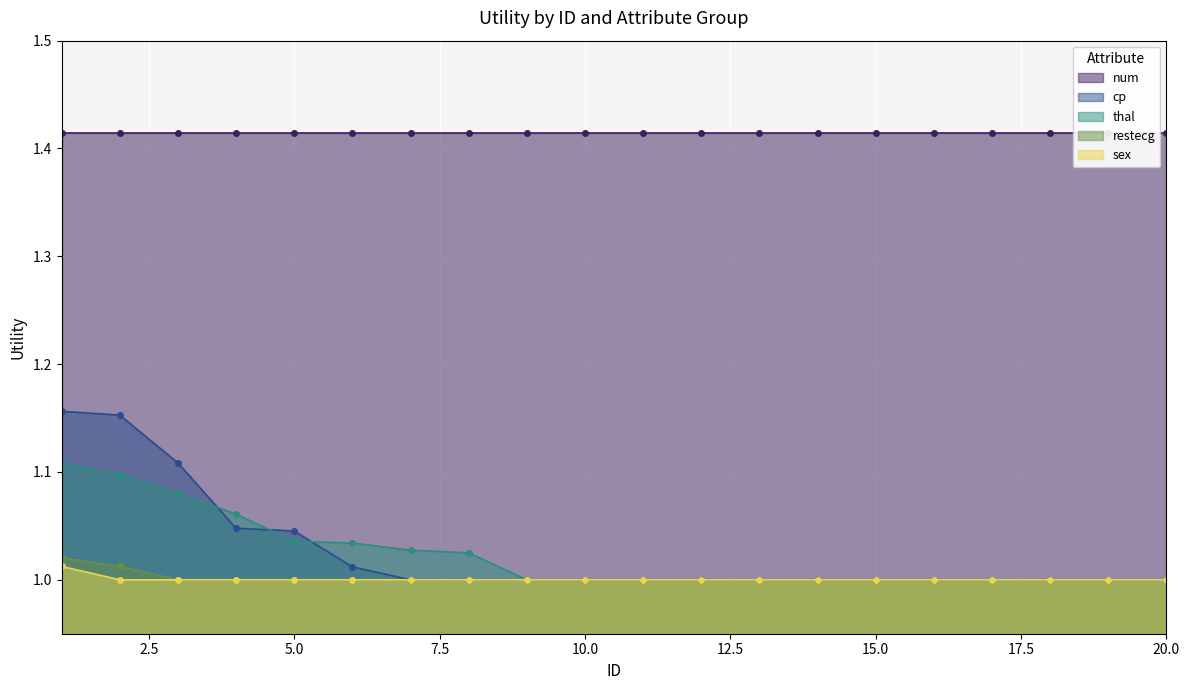

How many thal values are between 1 and 2?

20